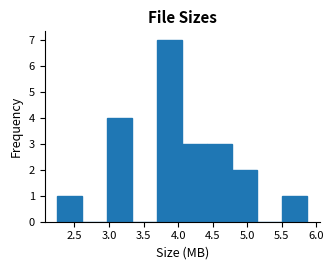

Reading left to right, transcribe this chart: for each bar, give the range it covers on the x-axis and its height. Neither the bar edges nor the heights are printed on the chart, so give them approximately, as read against the axes.

2.25 to 2.60: 1
2.60 to 2.95: 0
2.95 to 3.35: 4
3.35 to 3.70: 0
3.70 to 4.05: 7
4.05 to 4.40: 3
4.40 to 4.80: 3
4.80 to 5.15: 2
5.15 to 5.50: 0
5.50 to 5.85: 1